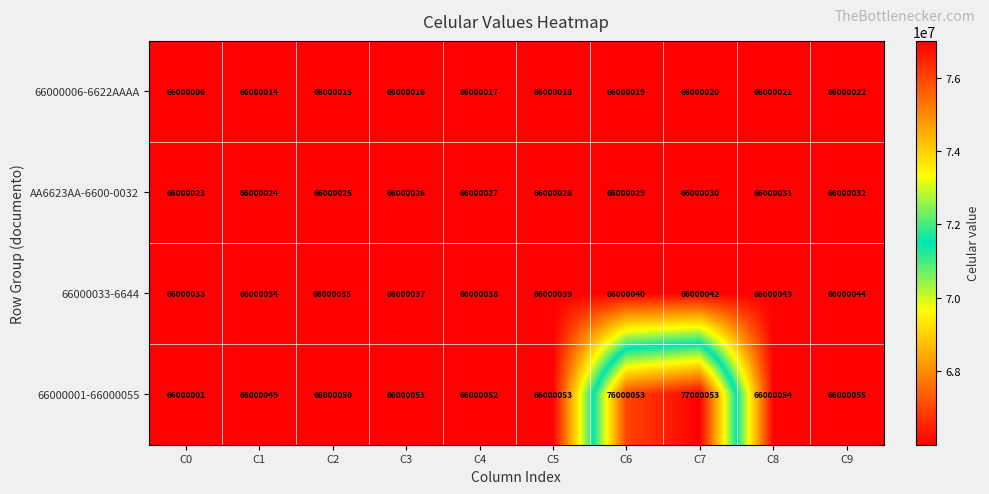

How many data points in 66000033-6644 are less than 66000039?

5